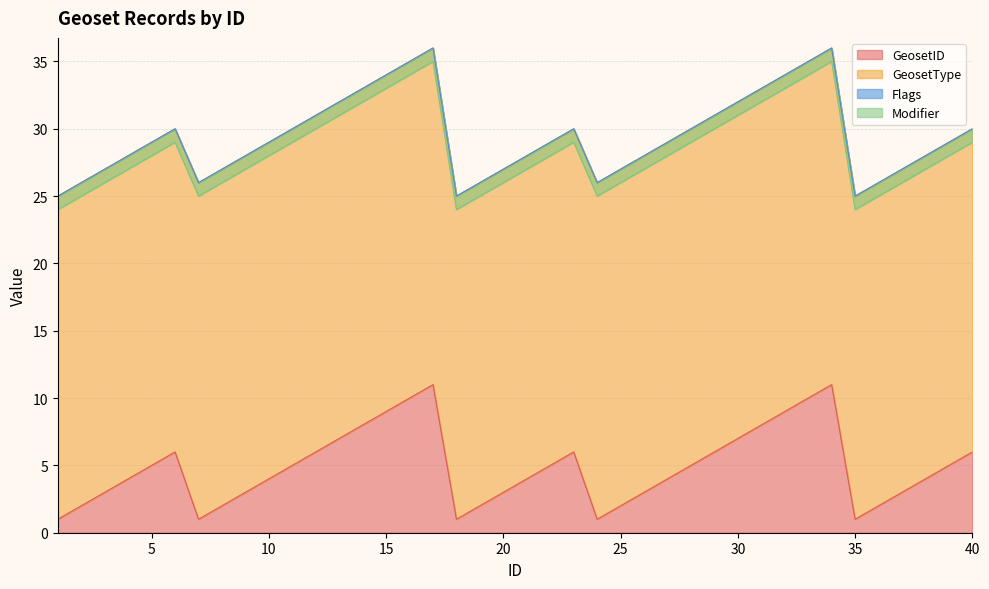

True or false: GeosetID has more than 1 interior local peaks.

True